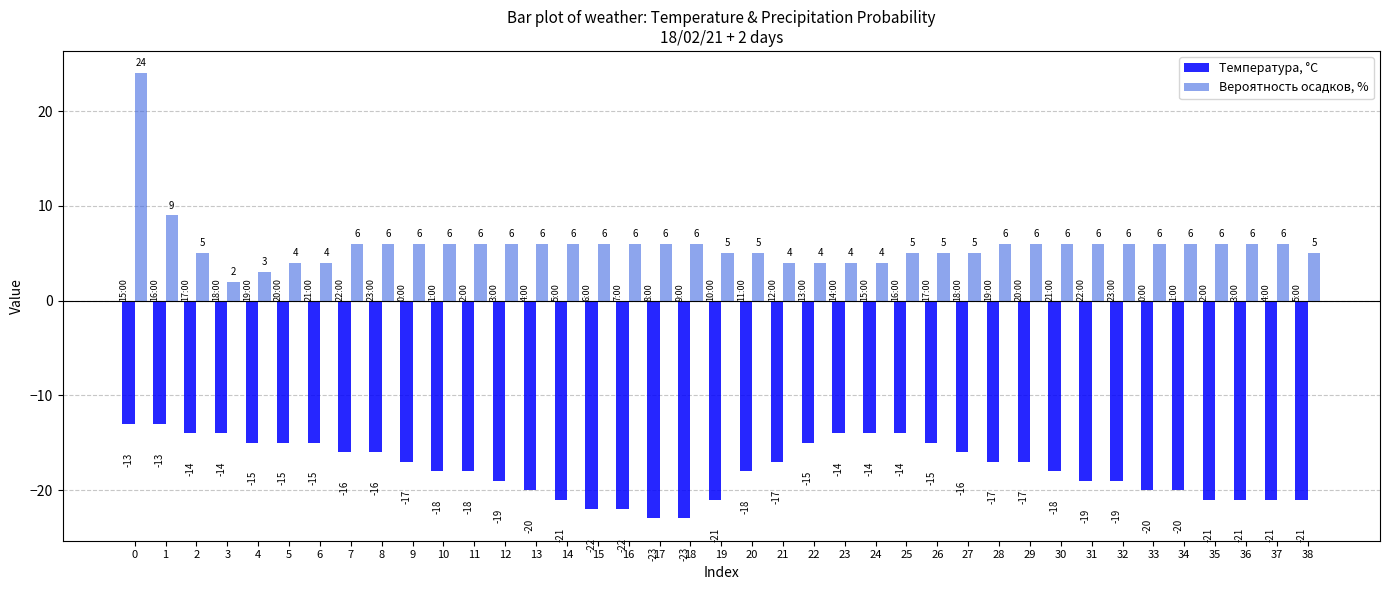

What is the difference between the maximum and second lowest values in the Вероятность осадков, % series?

21